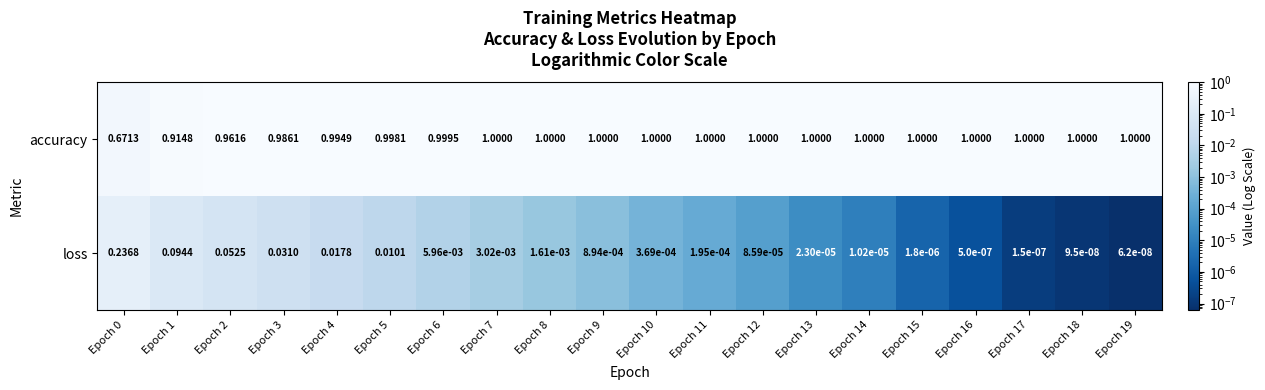

List the series in order of their overall mean, highest first.

accuracy, loss